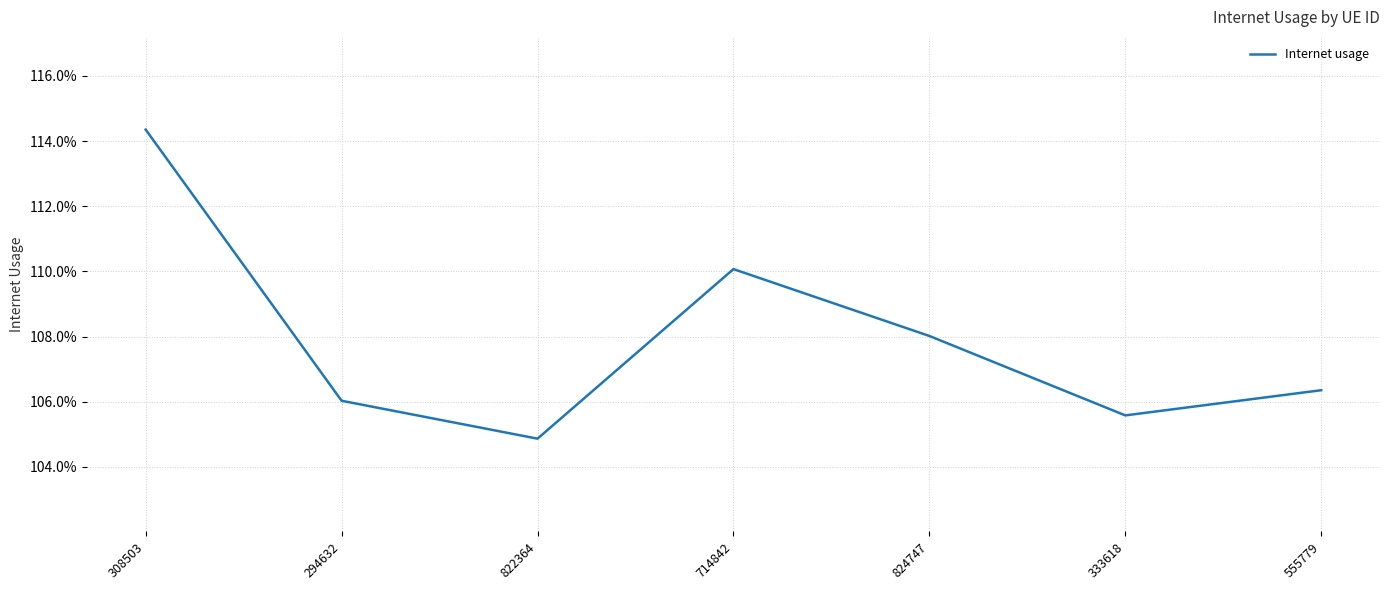

What is the label of the 2nd point from the left?

294632